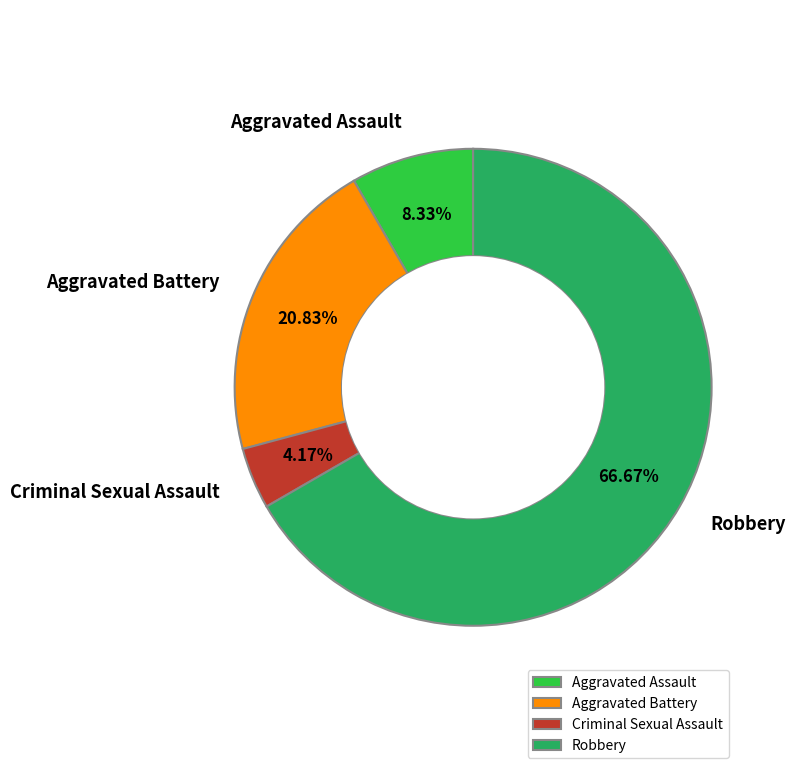

The Aggravated Battery slice represents 32% of the pie. True or false?

False